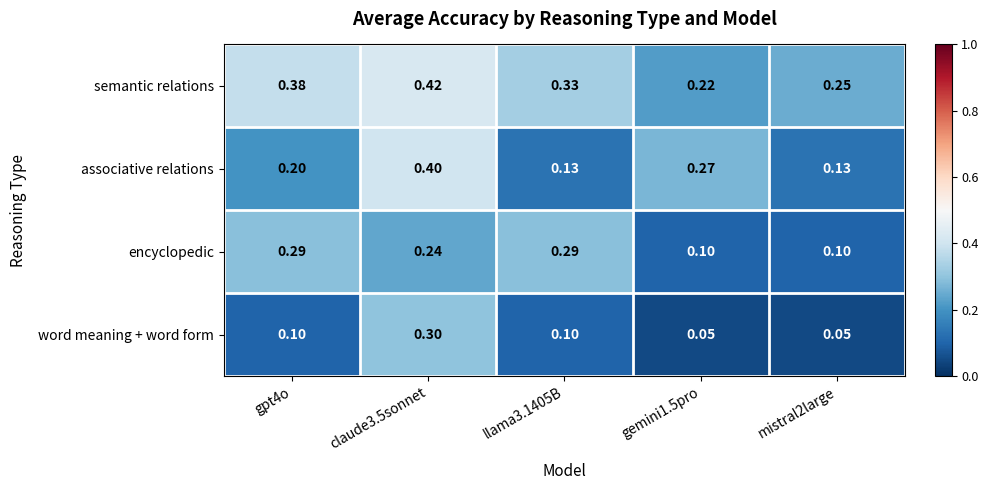

How many series are shown in this chart?

4